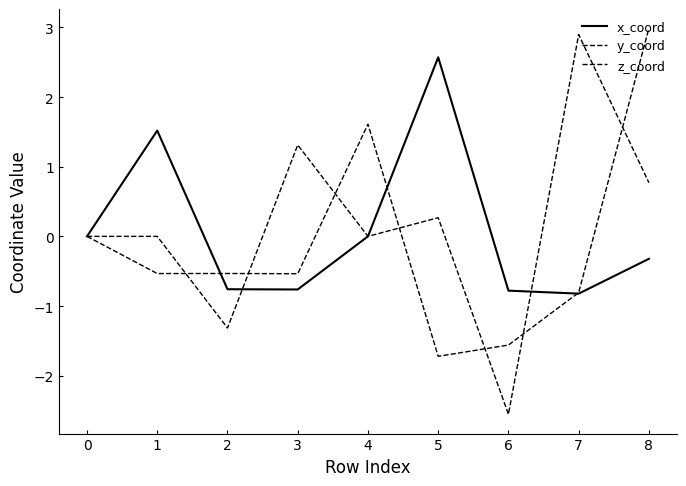

How many lines are shown in the chart?

3